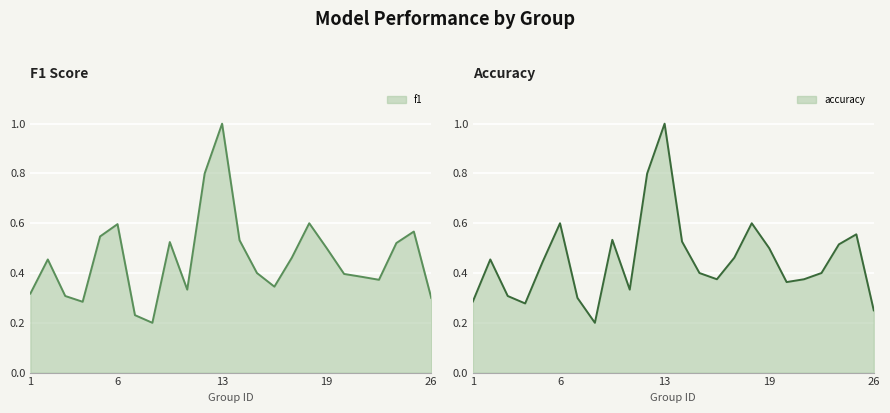

Where is the first local maximum for f1?

2